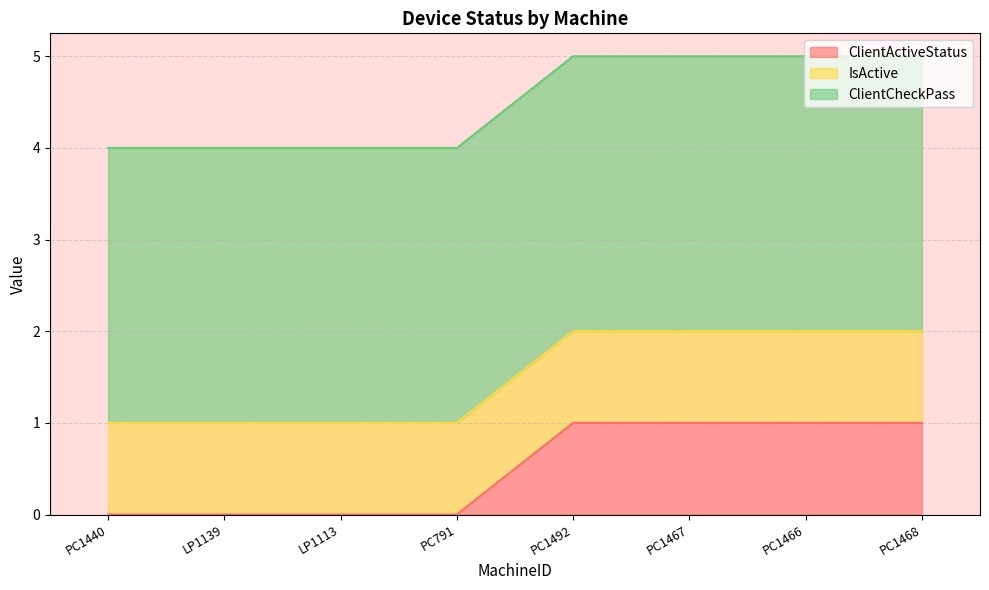

What is the label of the 8th point from the right?

PC1440